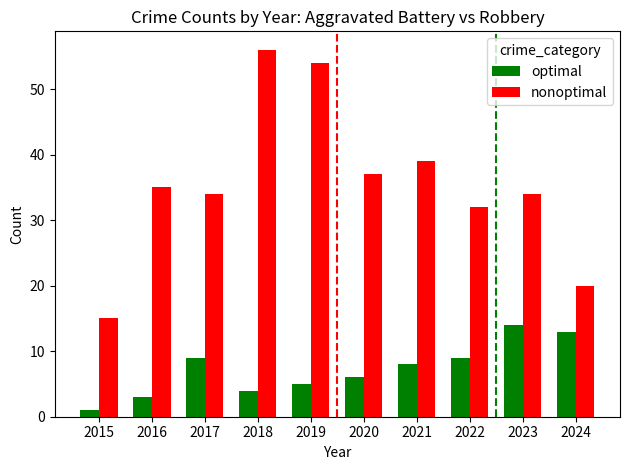

What is the difference between the nonoptimal values at 2022 and 2023?

2